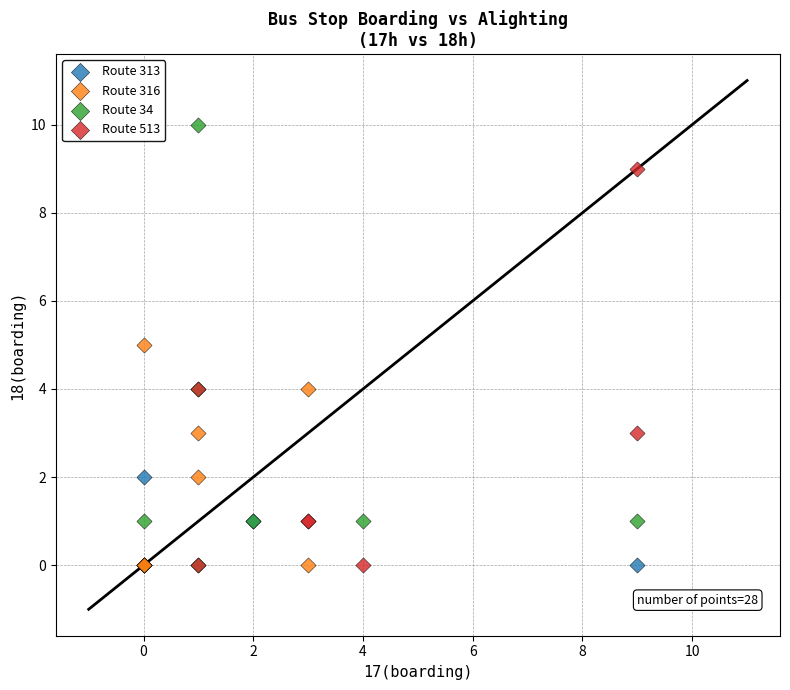

Which series reaches the maximum Y coordinate?

Route 34